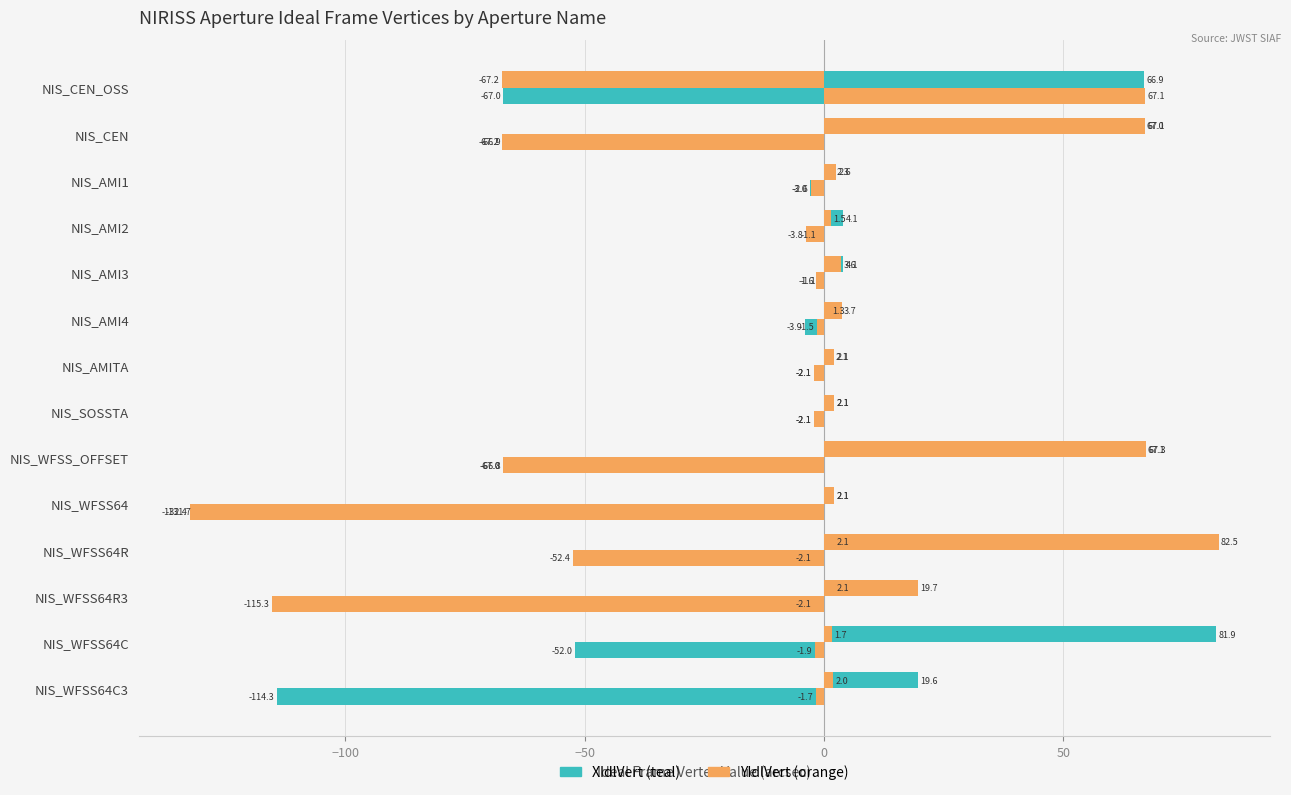

Count the number of data series in this chart.

4